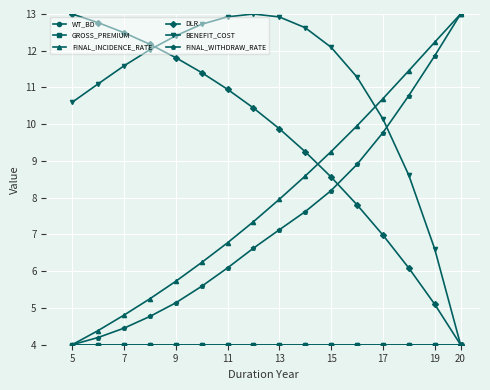

How many lines are shown in the chart?

6